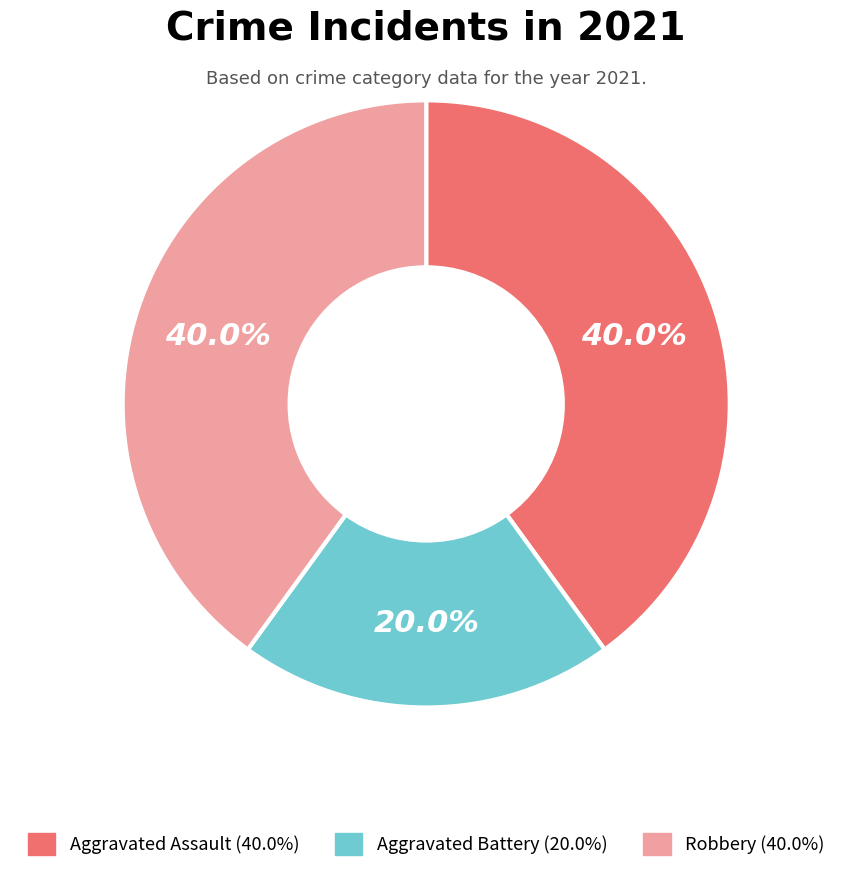

Is there any slice that represents more than half of the pie?

No